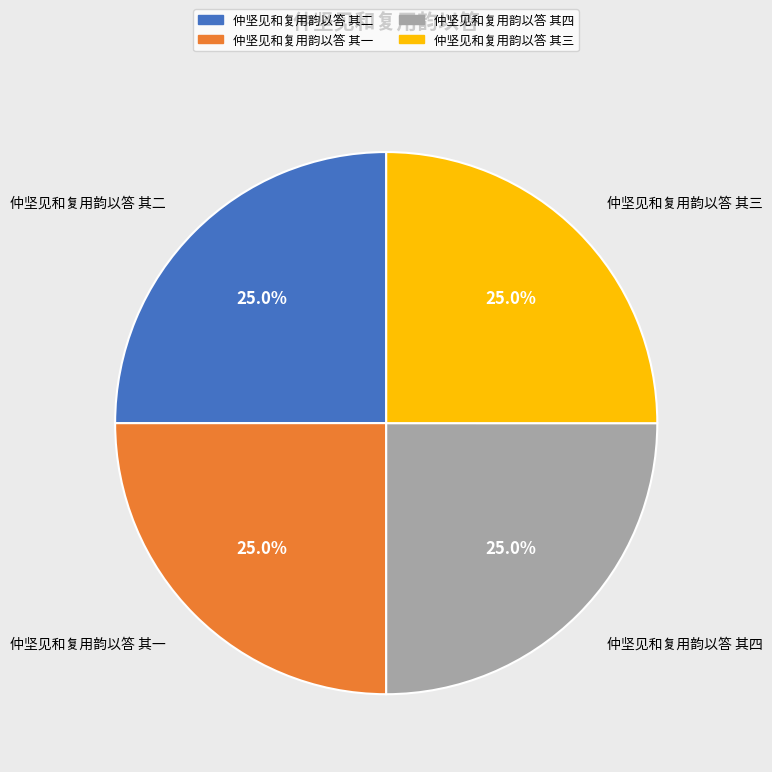

Approximately how many times larger is the value at 仲坚见和复用韵以答 其四 compared to 仲坚见和复用韵以答 其三?

1.0